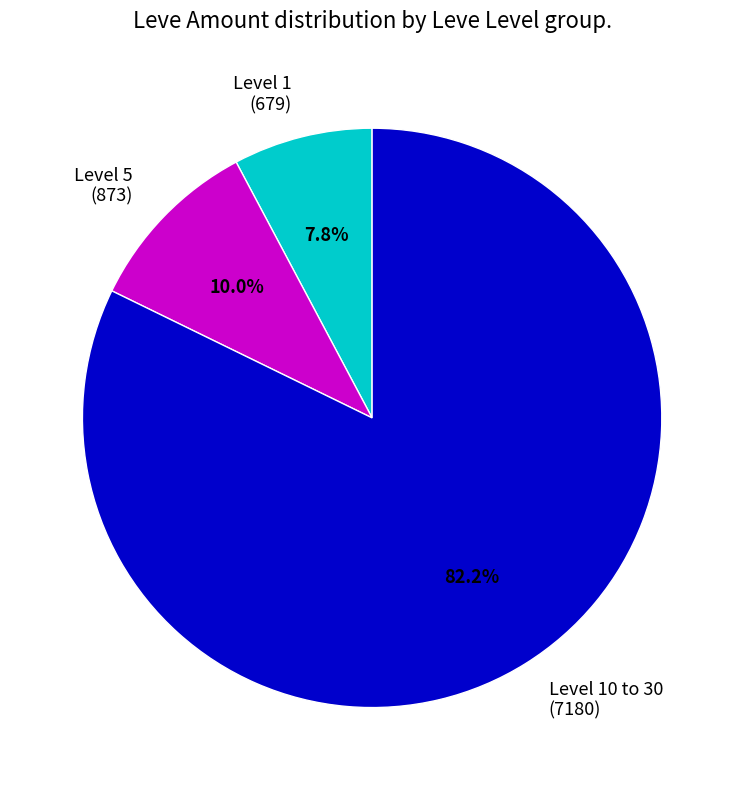

How many segments does this pie chart have?

3